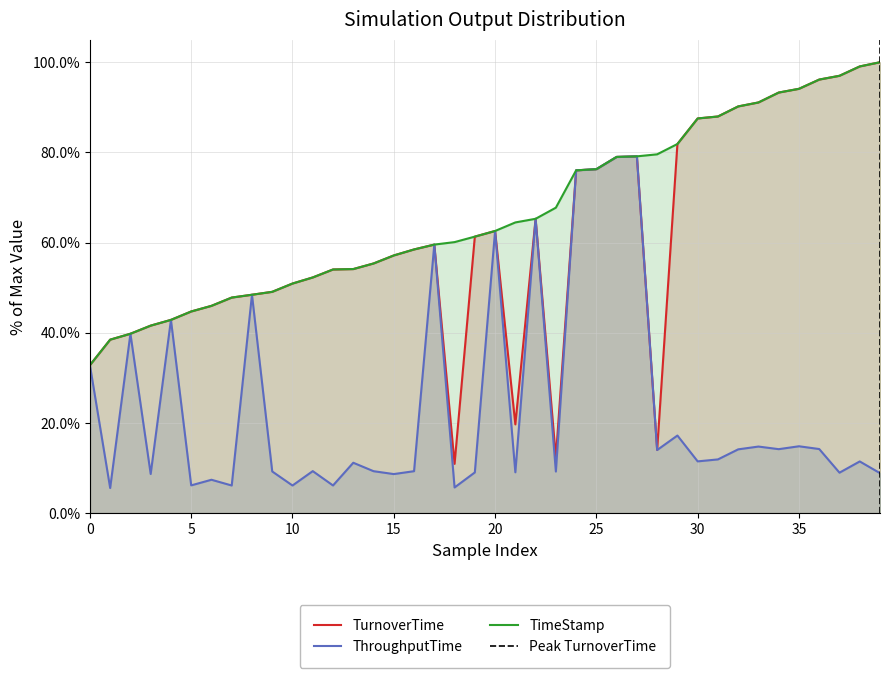

What is the highest value of the TimeStamp series?

100.0